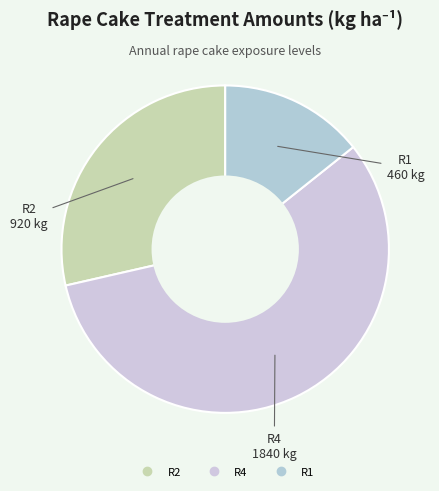

Which slice is the smallest?

R1